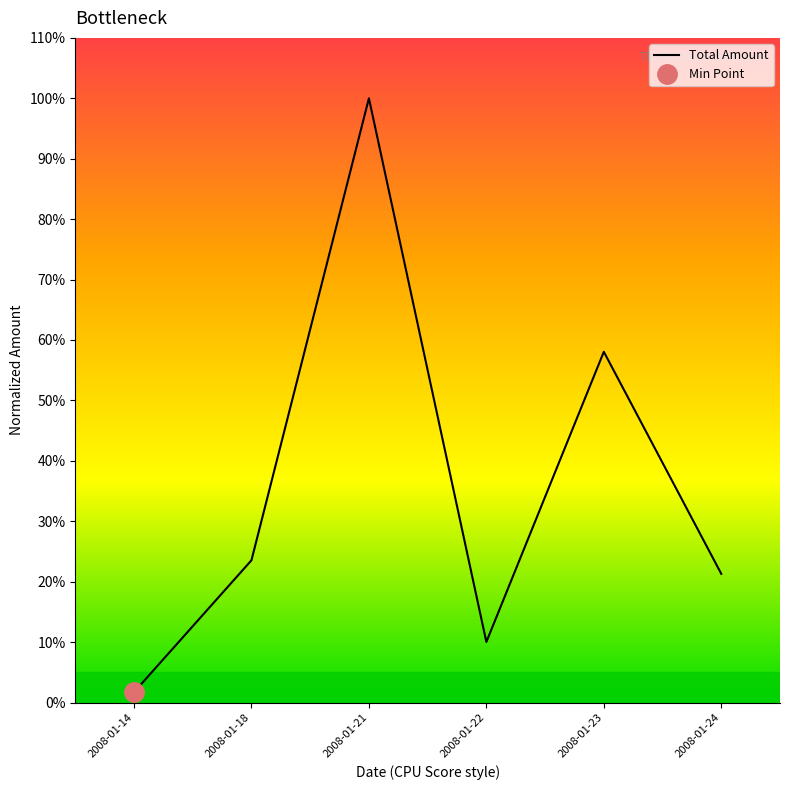

Reading left to right, transcribe all the data shown in this chart.

2008-01-14=0.0	2008-01-18=0.2	2008-01-21=1.0	2008-01-22=0.1	2008-01-23=0.6	2008-01-24=0.2